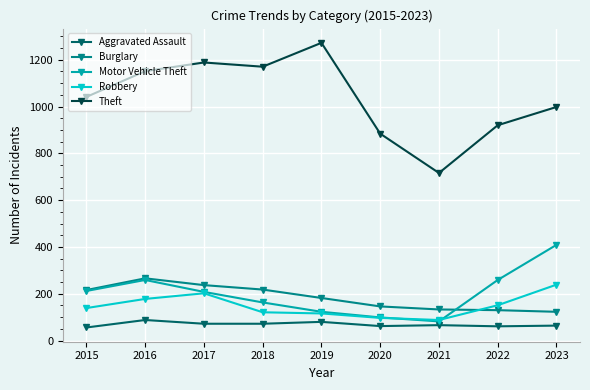

How many data points in Theft are less than 1041?

4